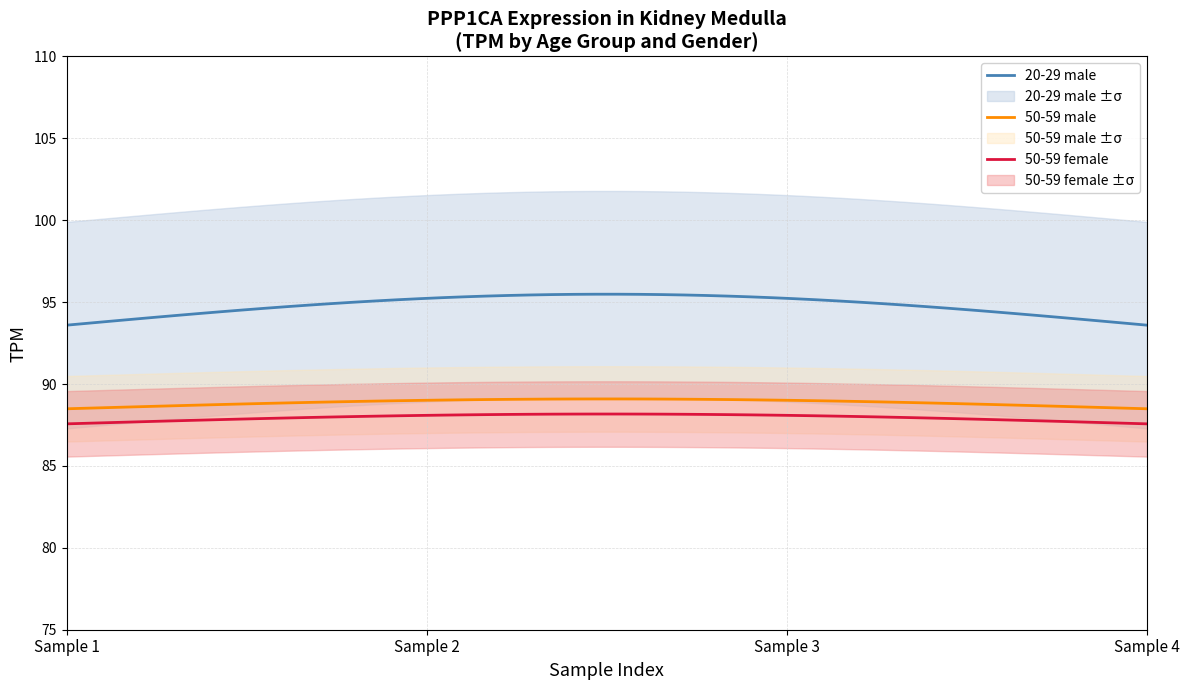

True or false: 50-59 female has more than 1 interior local peaks.

False